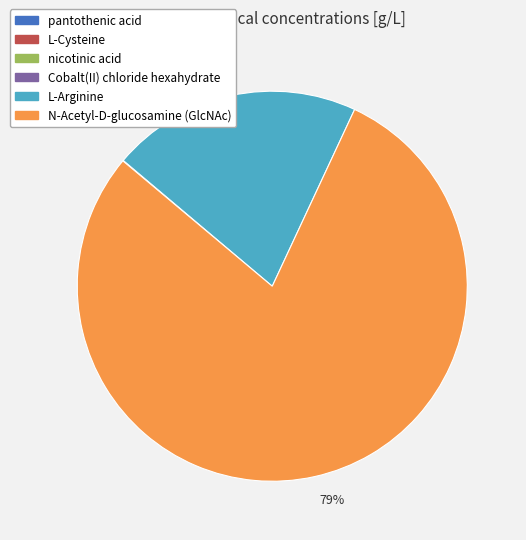

Is it true that N-Acetyl-D-glucosamine (GlcNAc) is 90% of the pie?

False